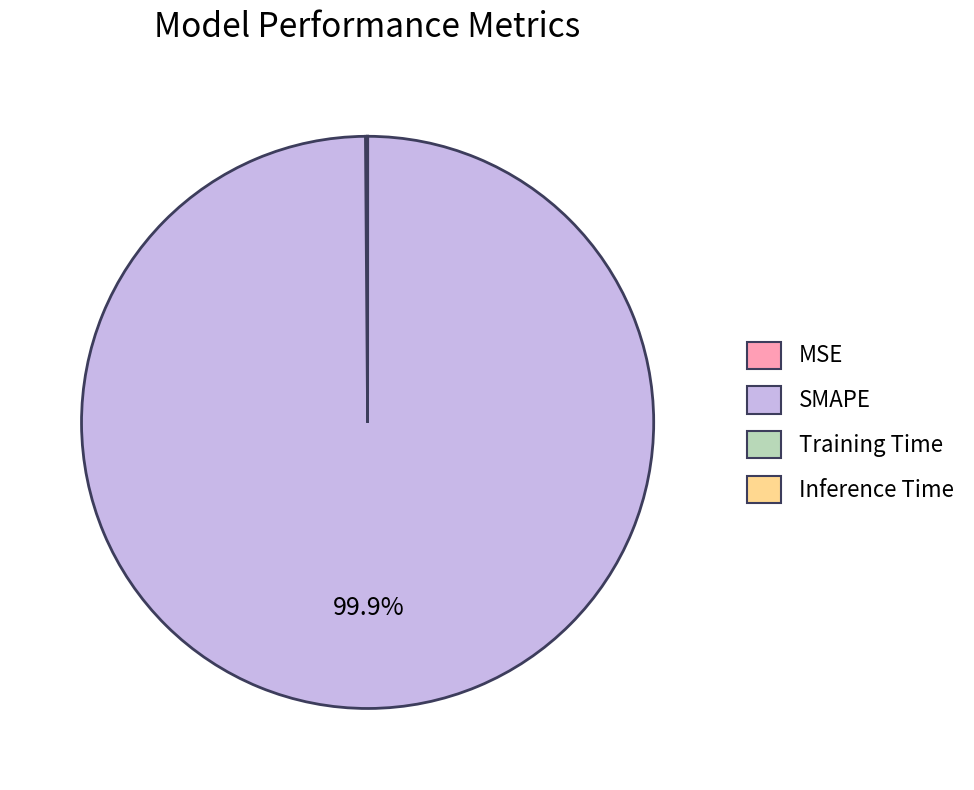

What portion of the pie excludes SMAPE?

0.1%